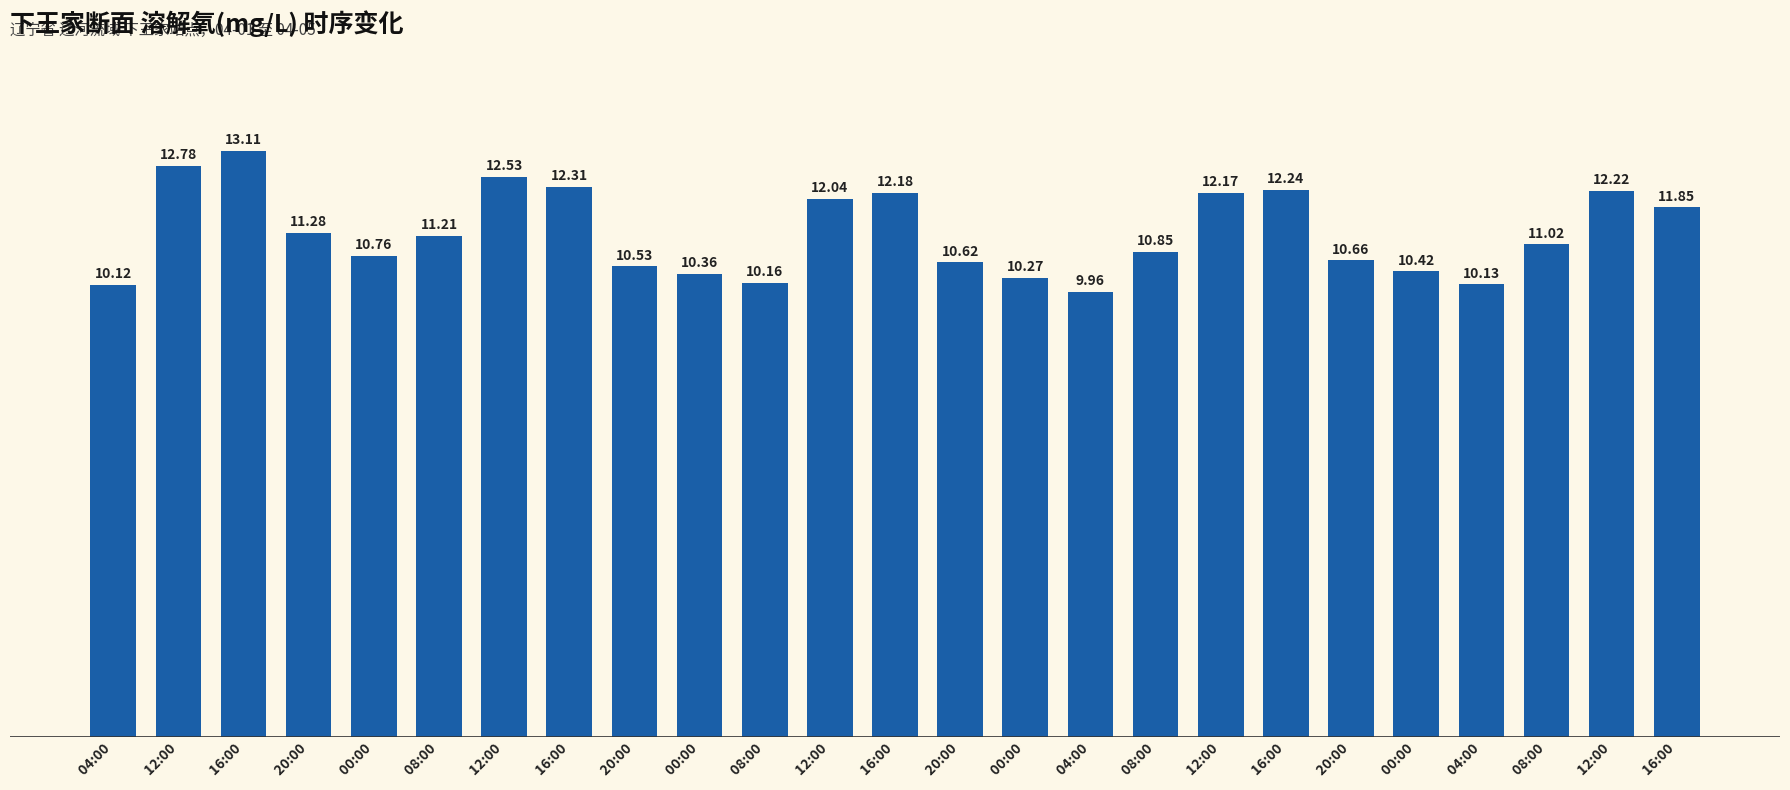

How many bars are there in total?

25